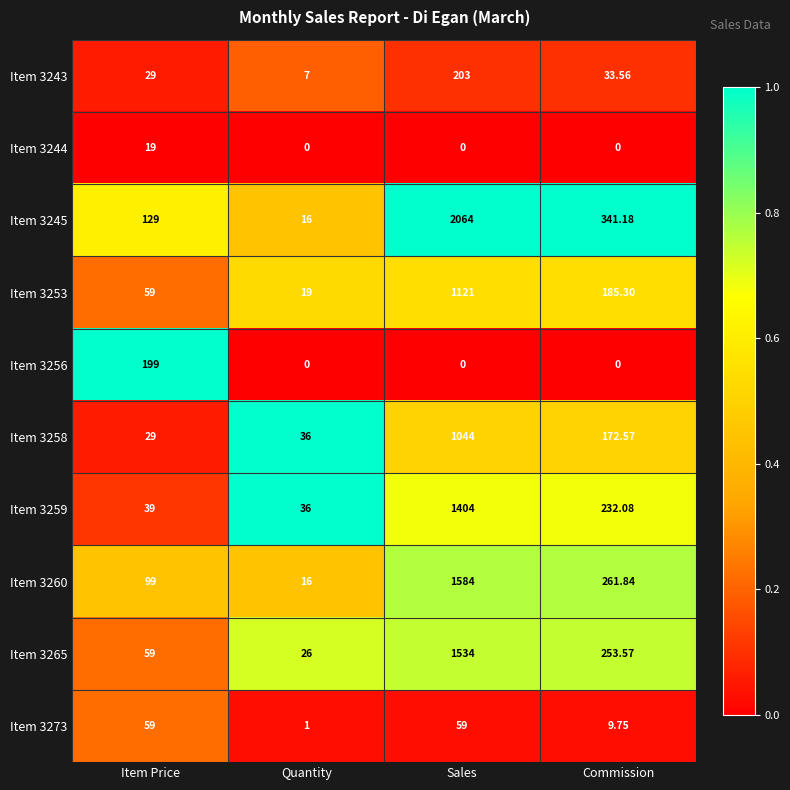

Rank the series by their maximum value, from highest to lowest.

Item 3245, Item 3260, Item 3265, Item 3259, Item 3253, Item 3258, Item 3243, Item 3256, Item 3273, Item 3244